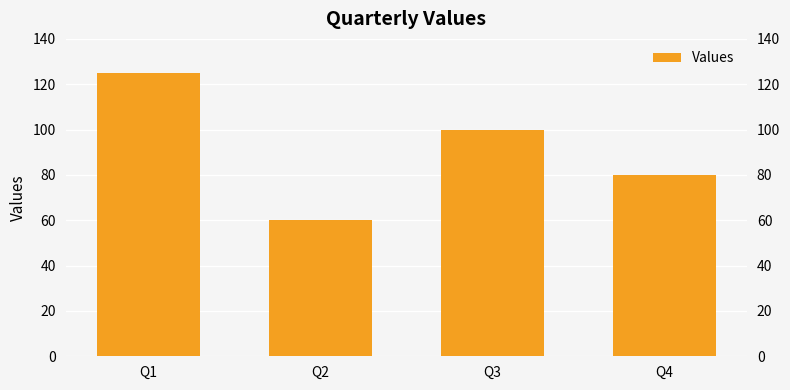

Read the value at Q3, to the nearest 10.

100